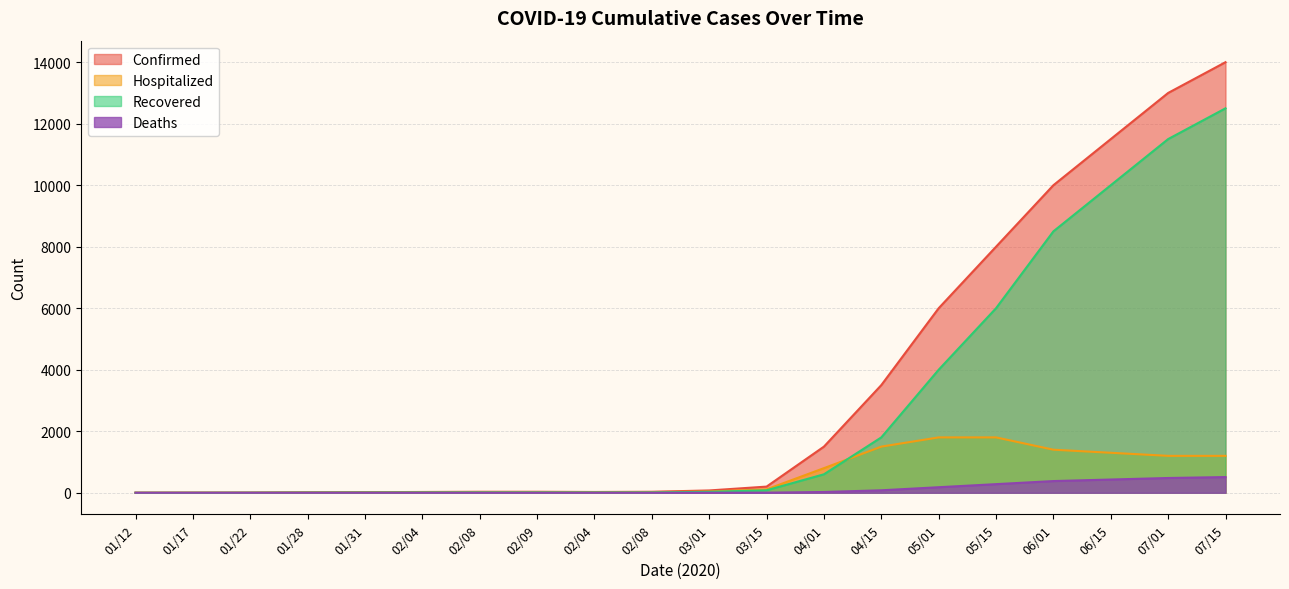

Does the chart have visible grid lines?

Yes